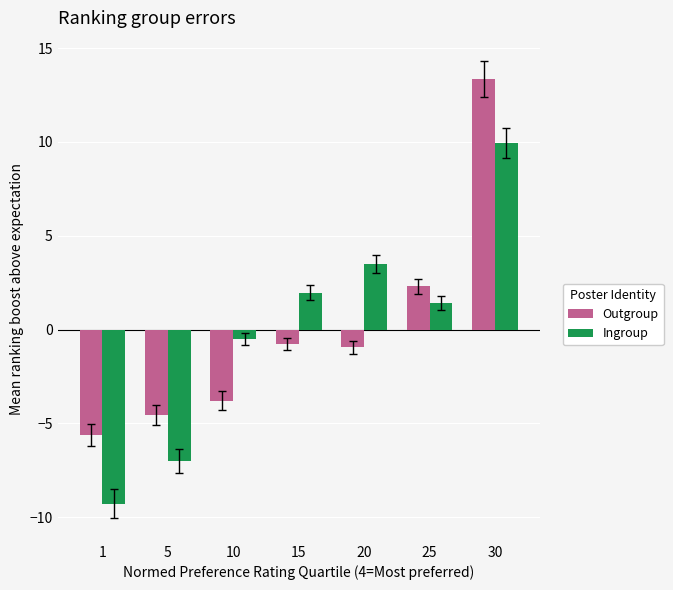

Count the number of data series in this chart.

2